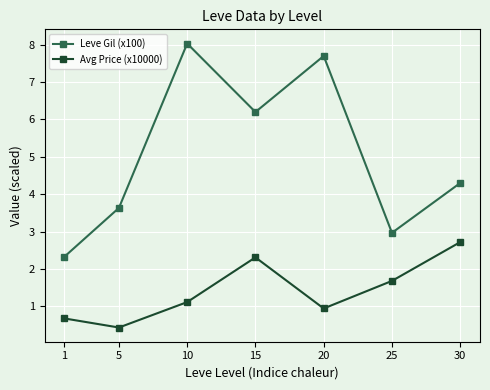

What is the difference between the maximum and minimum values in the Avg Price (x10000) series?

2.3